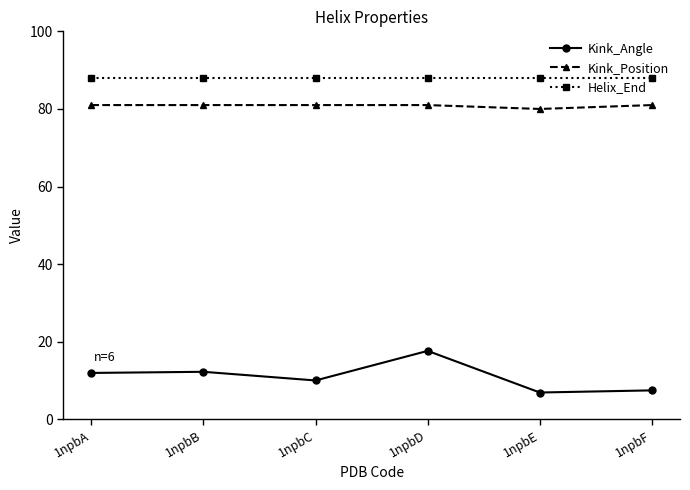

What is the spread (max minus min) of values at 1npbE?

81.1